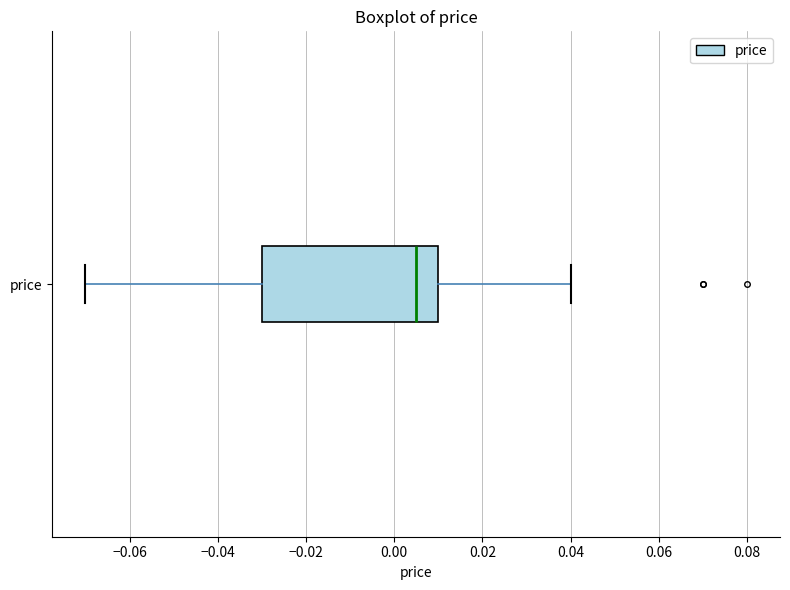

Transcribe this box plot: give where the median line is, the range the box spans, and where the two whiskers end, as read against the x-axis. The values are not printed on the chart, so give them approximately, as read against the axis.

median 0.006, box -0.030 to 0.010, whiskers -0.070 to 0.040